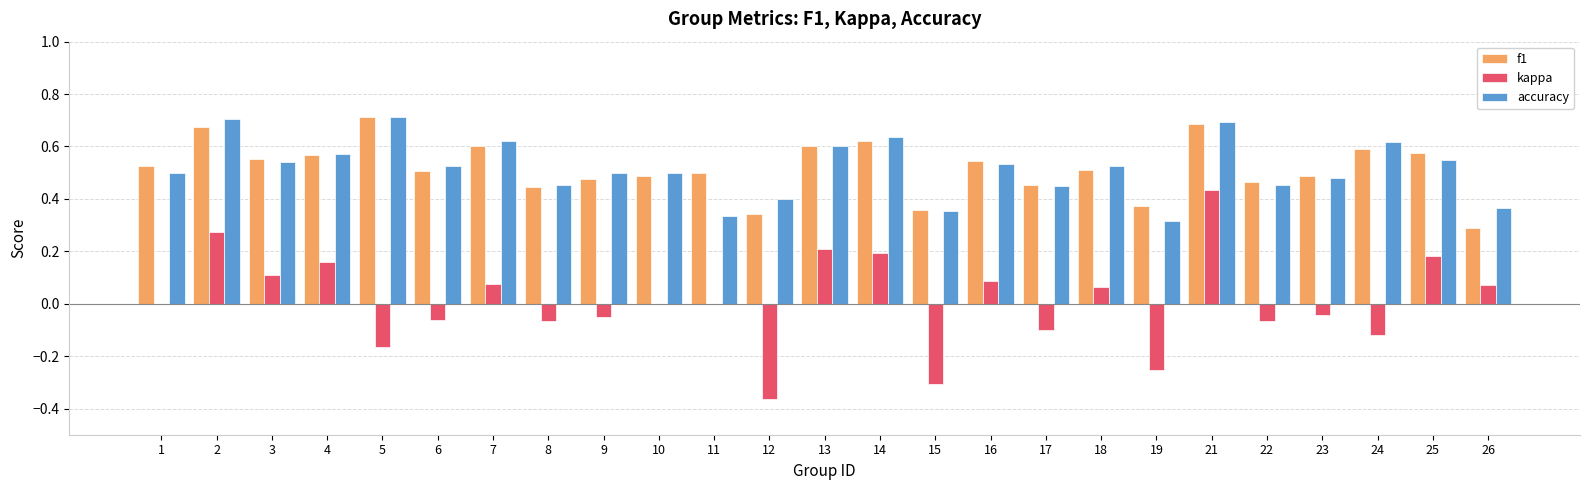

What is the total value across all series at 24?

1.1